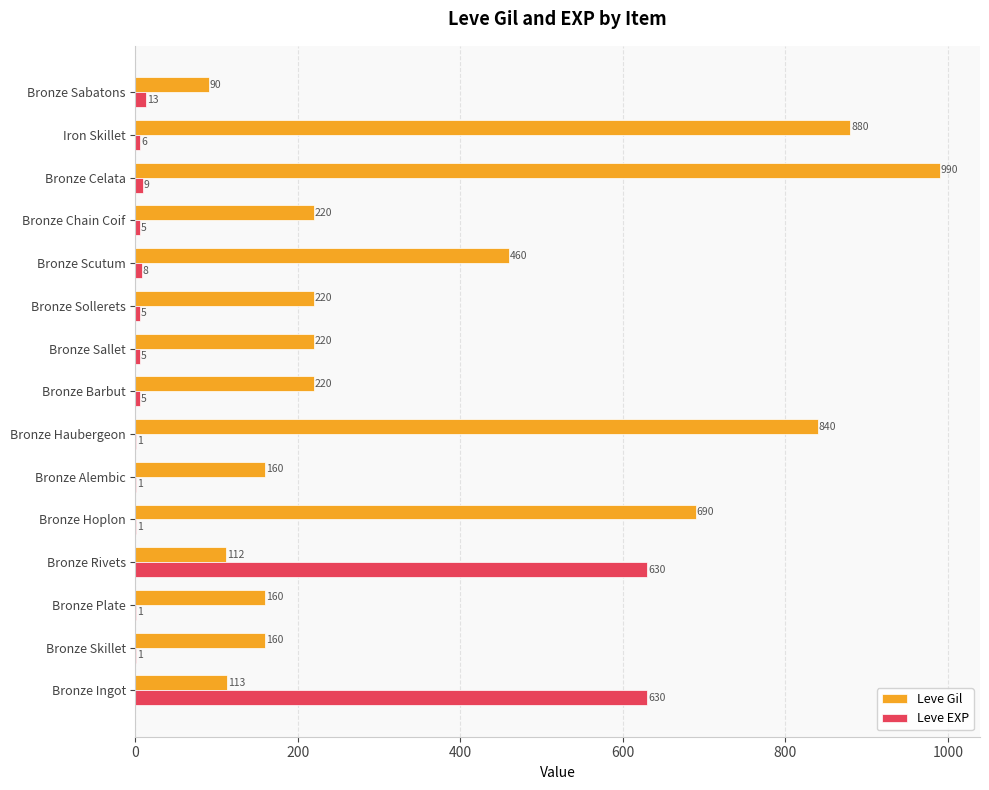

What is the average value of the Leve Gil series?

369